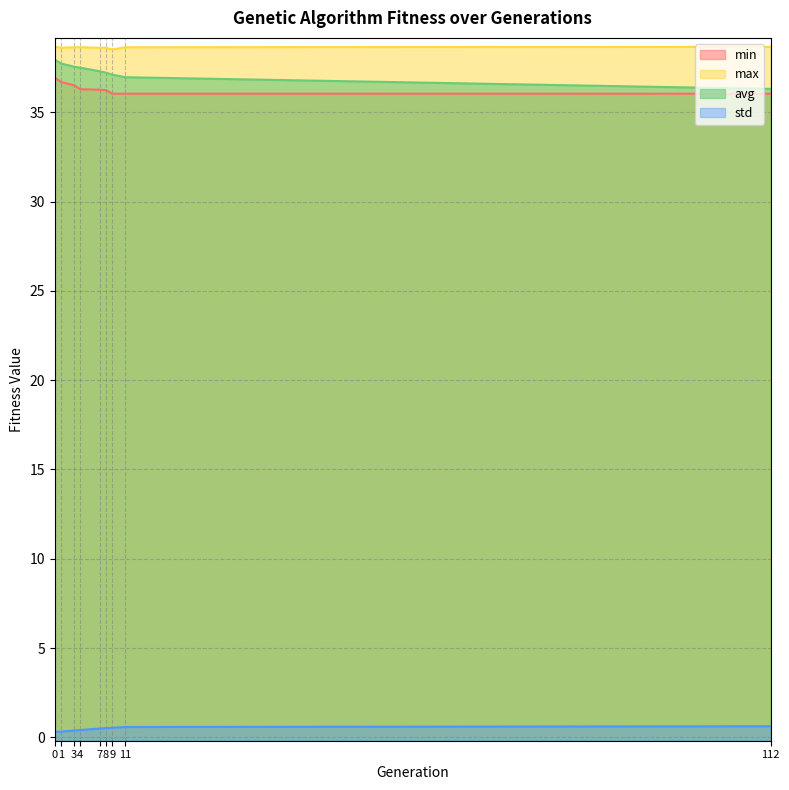

Is the value of avg at 1 greater than the value of min at 1?

Yes